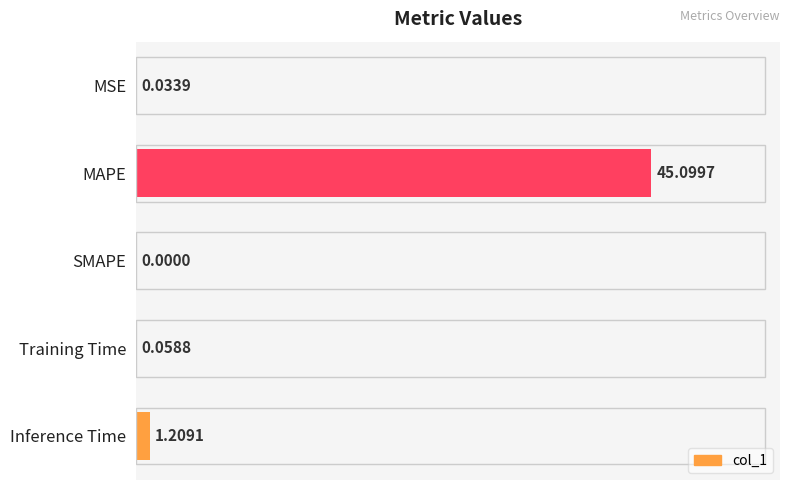

What is the sum of all values?

46.4